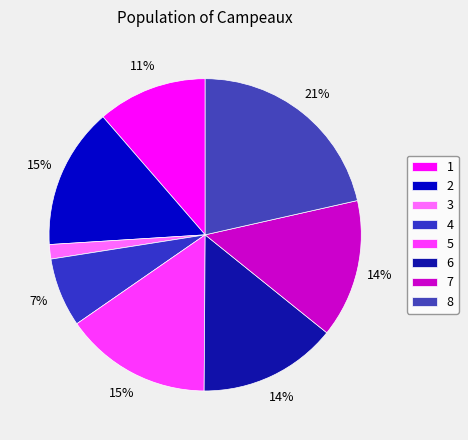

Is the sum of 7 and 1 greater than half?

No